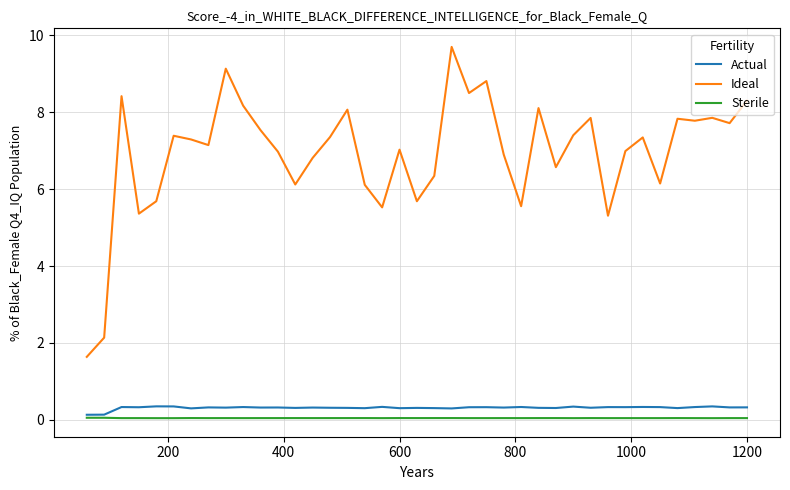

Is this an area chart (filled region under the line)?

No